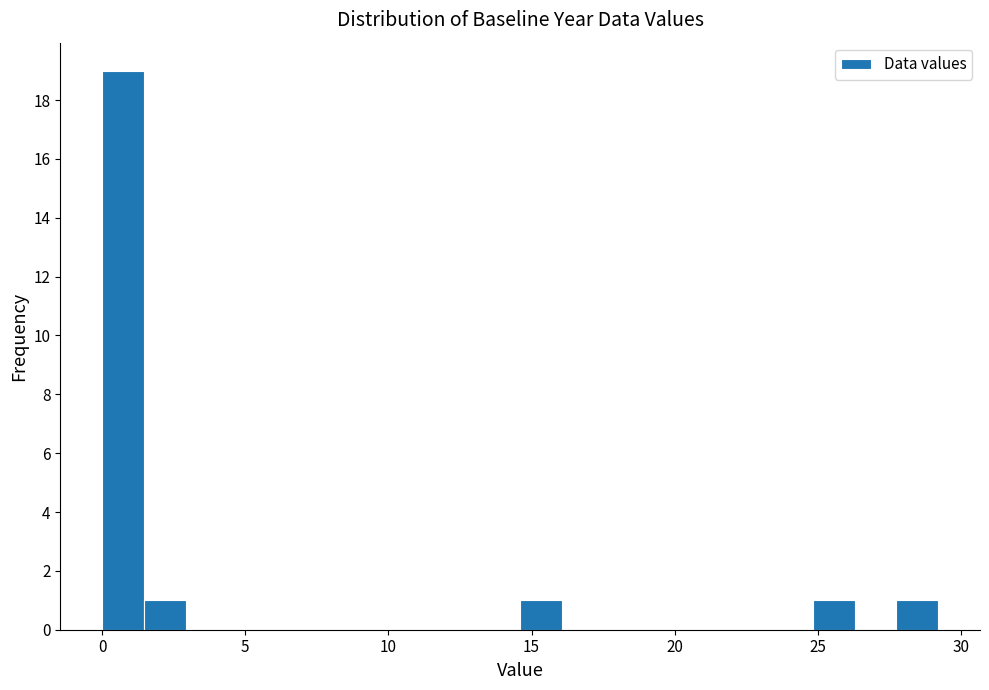

Around what value on the x-axis is the tallest bar? Give the approximate position of its centre, as read against the axis.

0.5